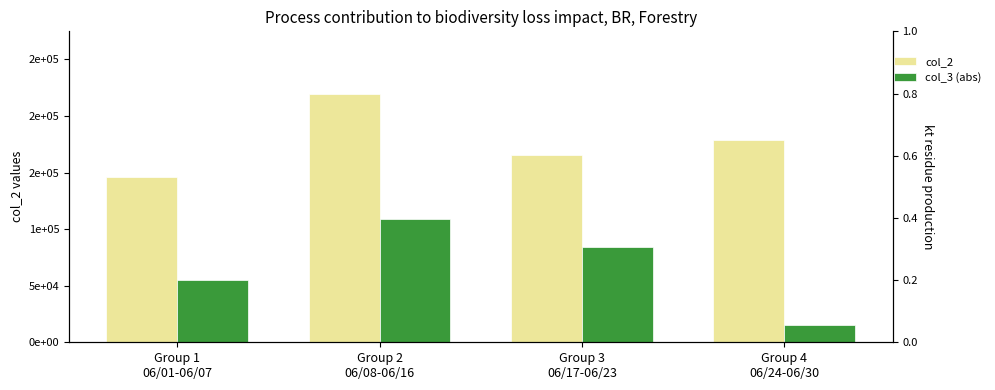

At which label is col_3 (abs) closest to 62200?

Group 1
06/01-06/07